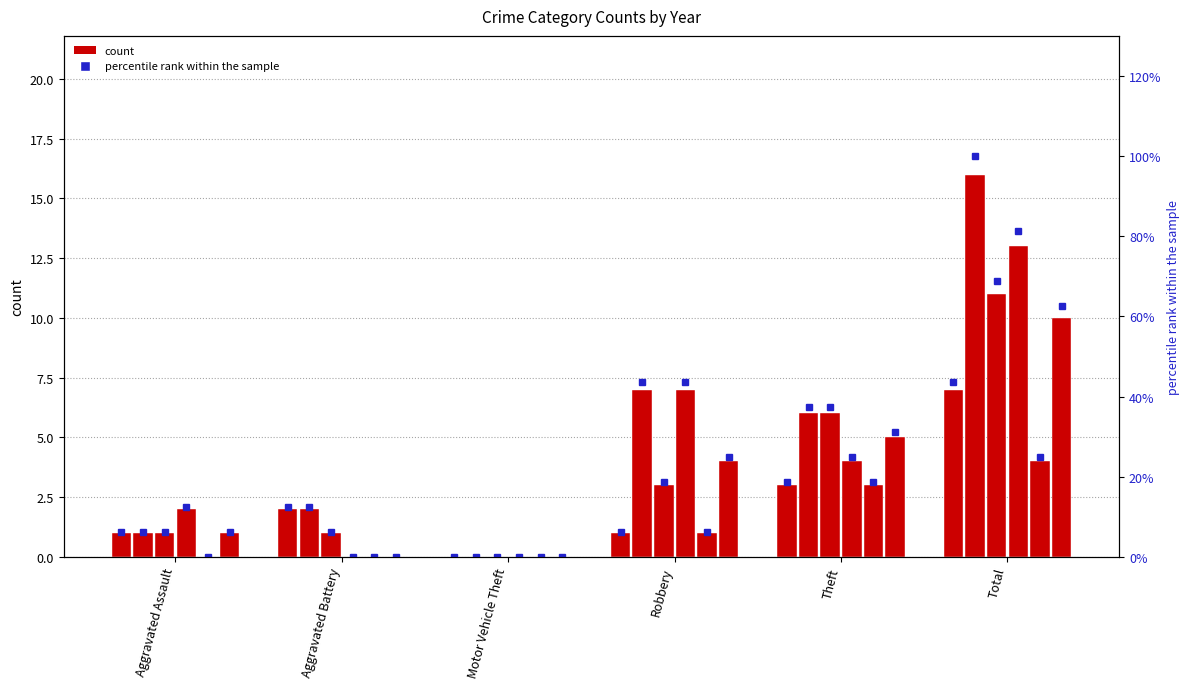

Which label corresponds to the smallest value in the chart?

Motor Vehicle Theft